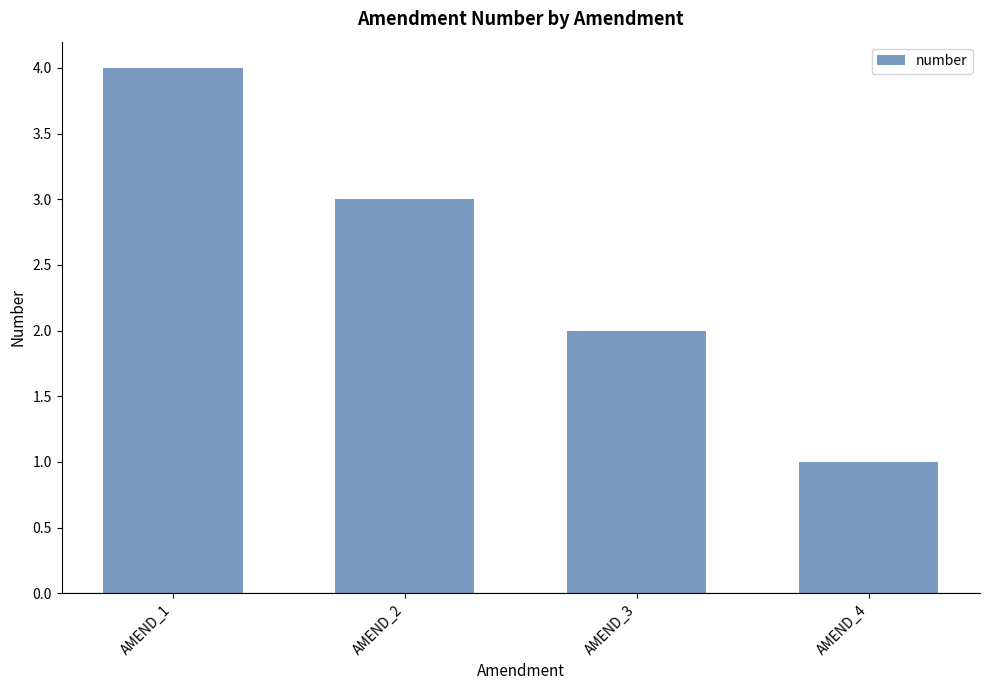

Approximately how many times larger is the value at AMEND_2 compared to AMEND_4?

3.0